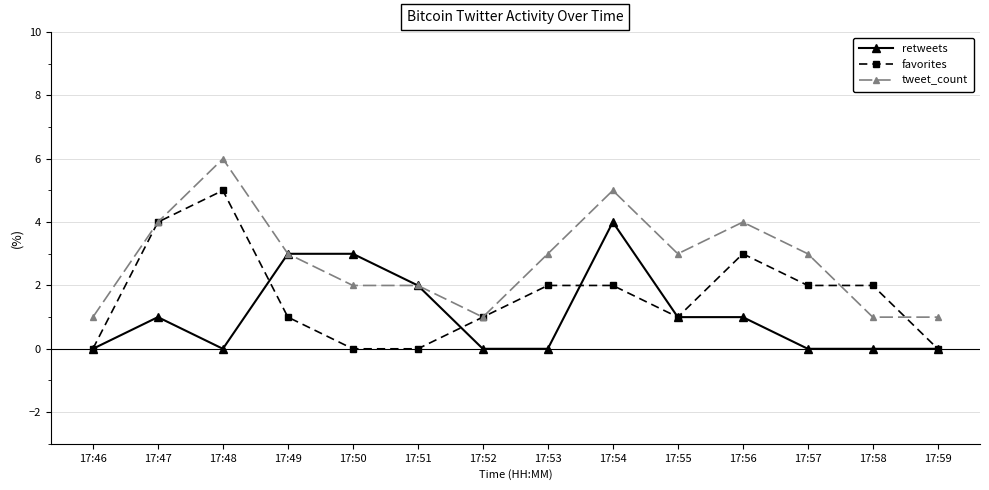

Rank the series by their maximum value, from lowest to highest.

retweets, favorites, tweet_count